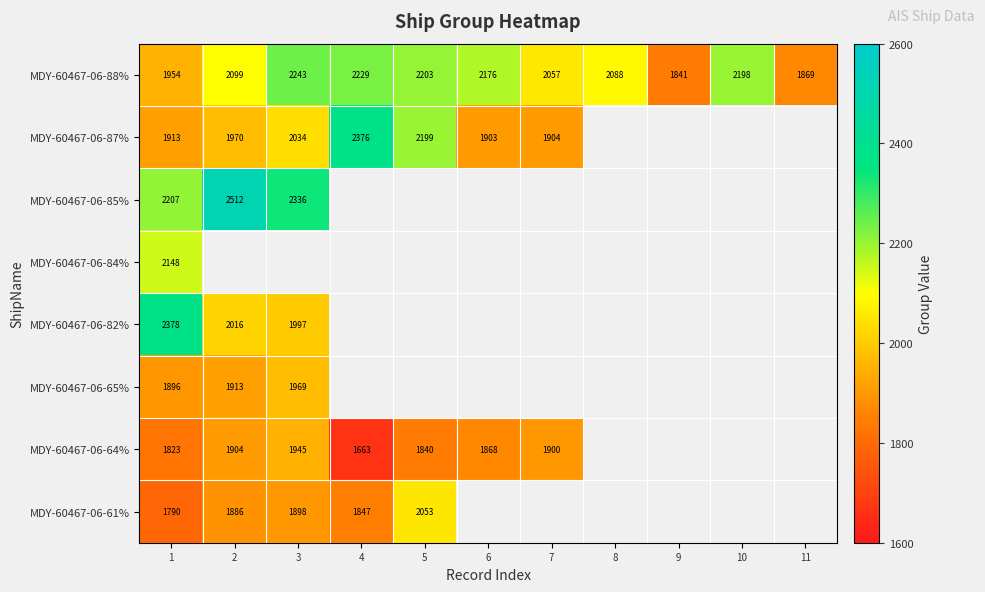

What is the difference between the maximum and second lowest values in the MDY-60467-06-88% series?

374